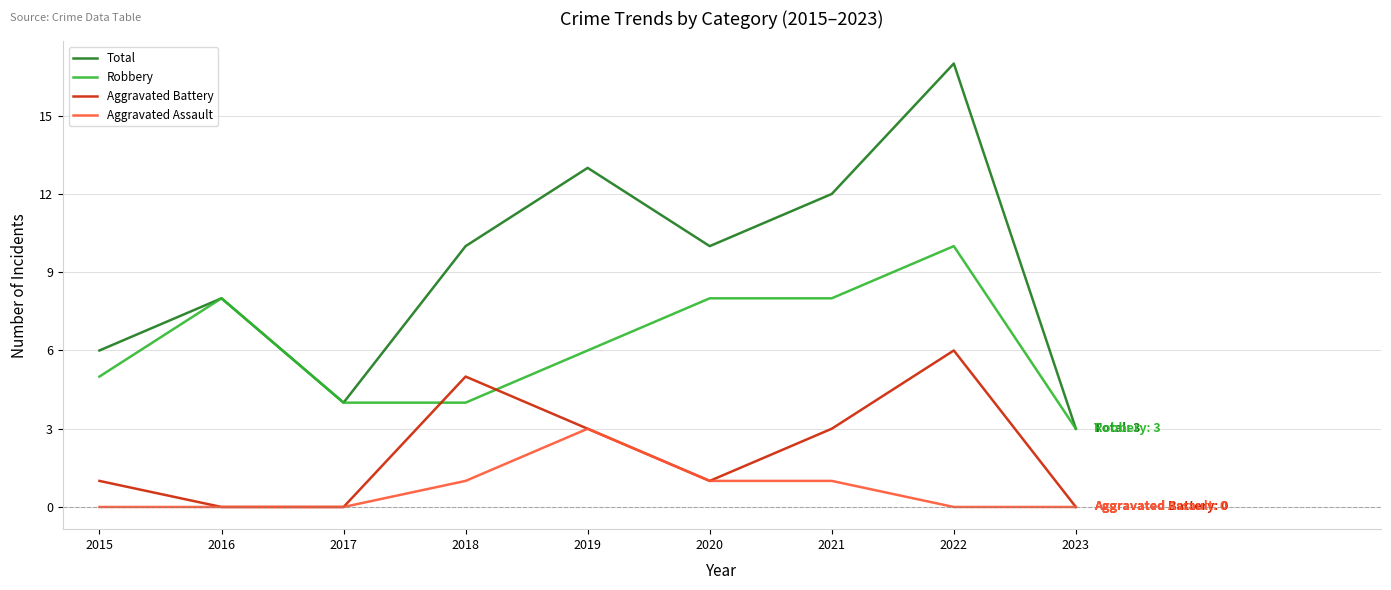

True or false: Robbery and Aggravated Assault cross at least once.

False